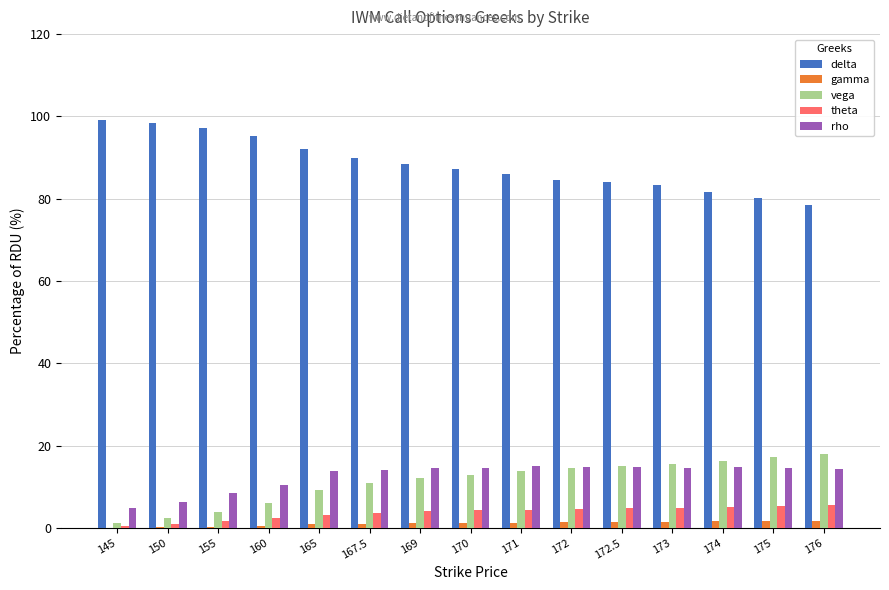

What is the sum of all theta values?

56.8